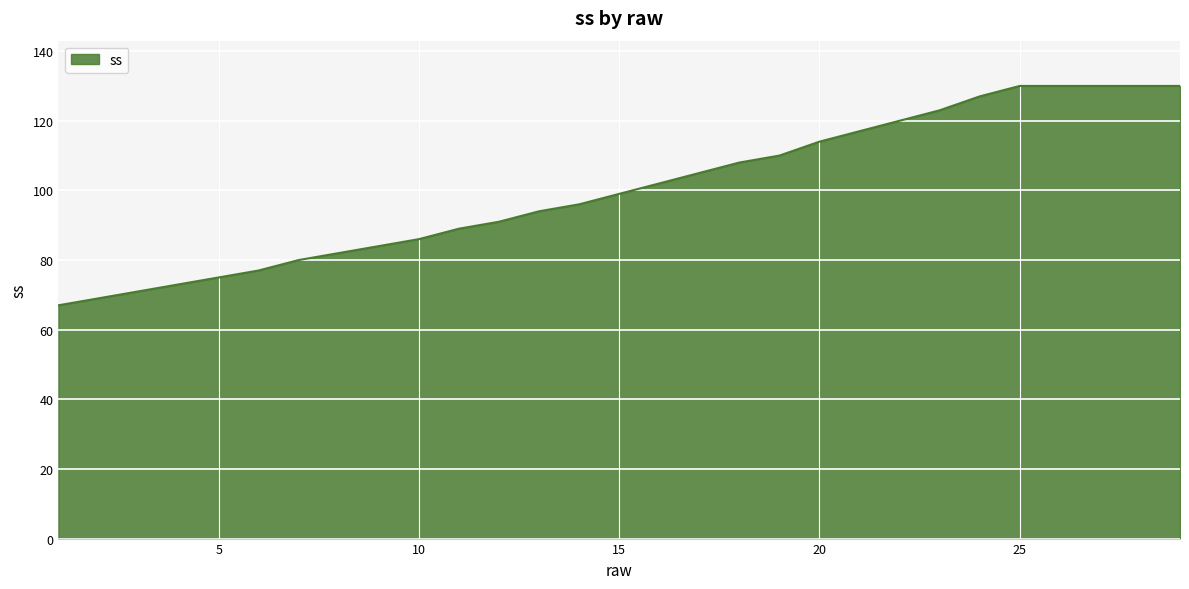

What is the greatest value displayed?

130